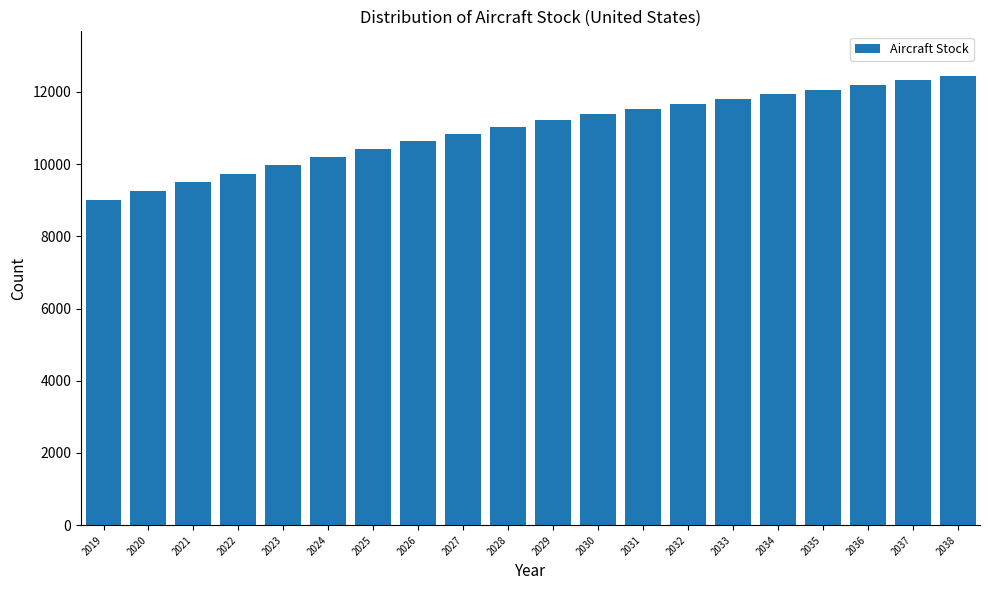

Is it true that the value at 2021 is 9498.0?

True